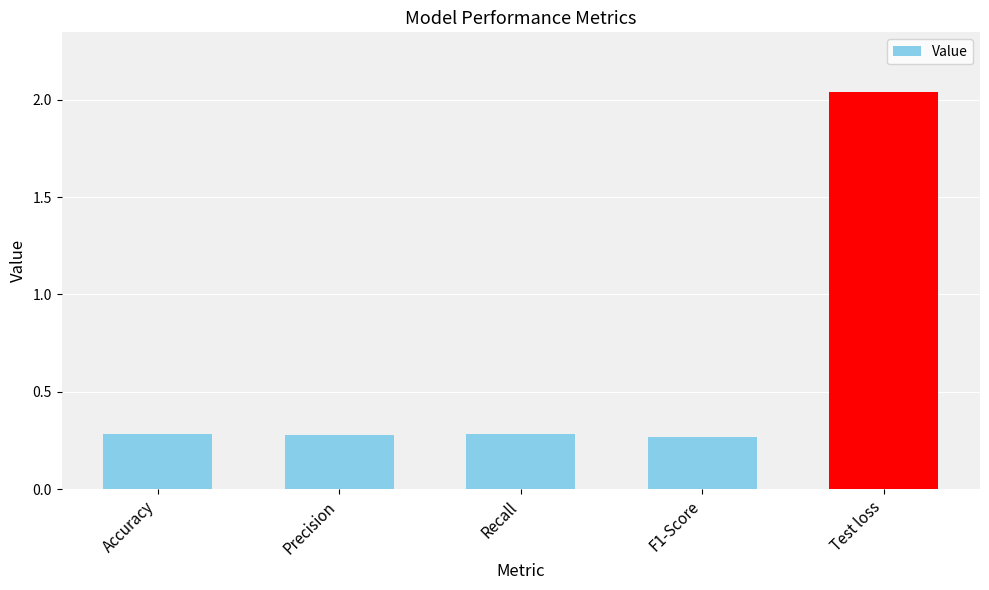

What is the difference between the values at Precision and Test loss?

1.8